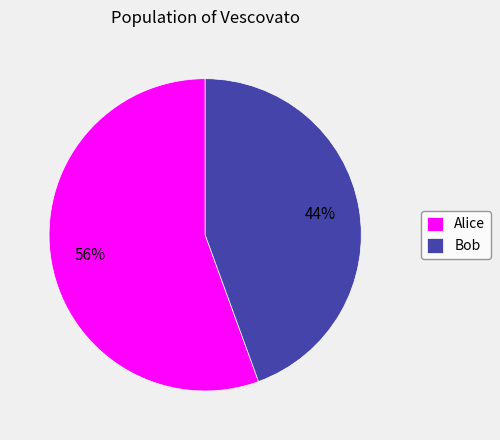

Which slice represents more than half of the pie?

Alice